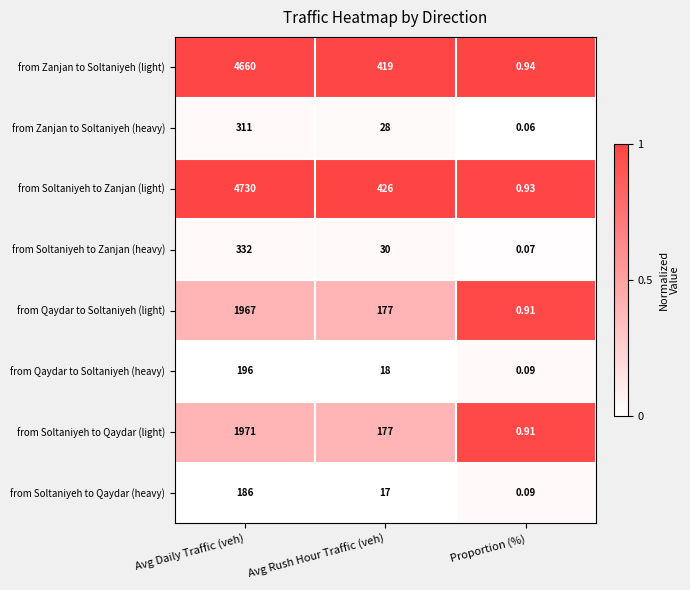

Which series has the largest total across all categories?

from Soltaniyeh to Zanjan (light)